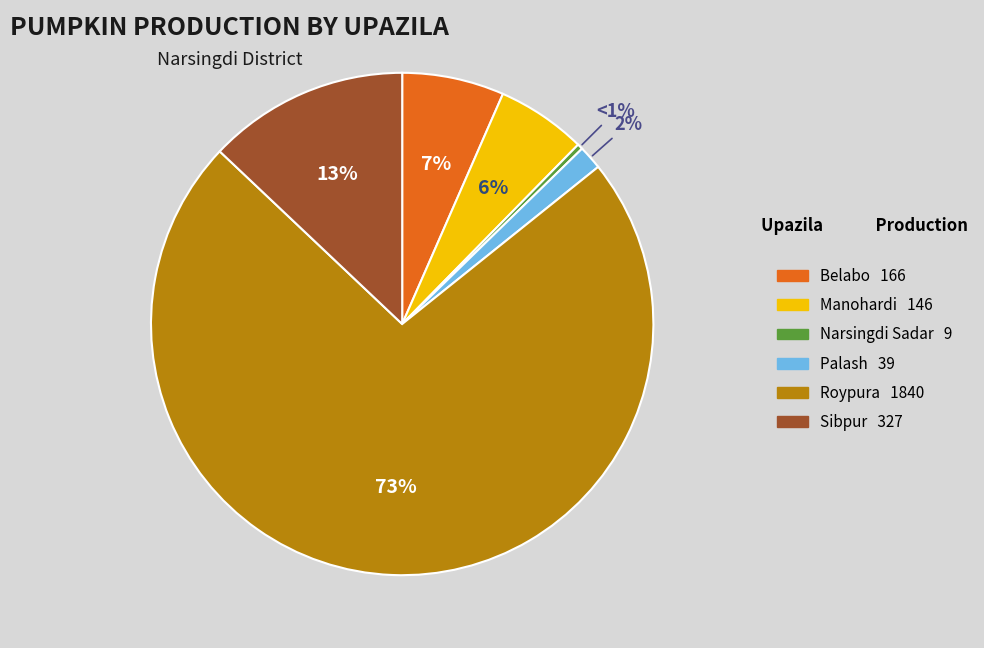

Count the number of slices in the pie.

6